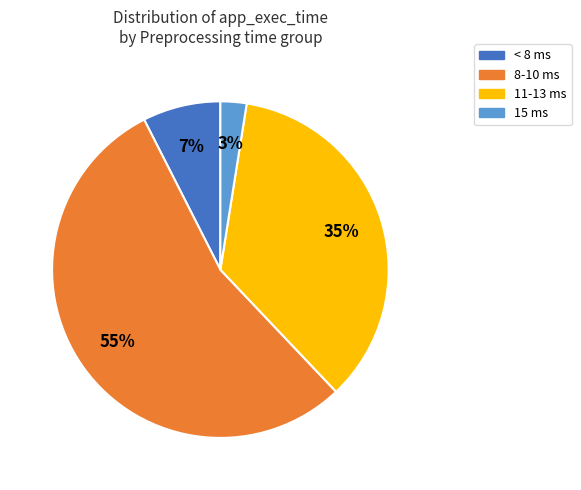

How many segments does this pie chart have?

4